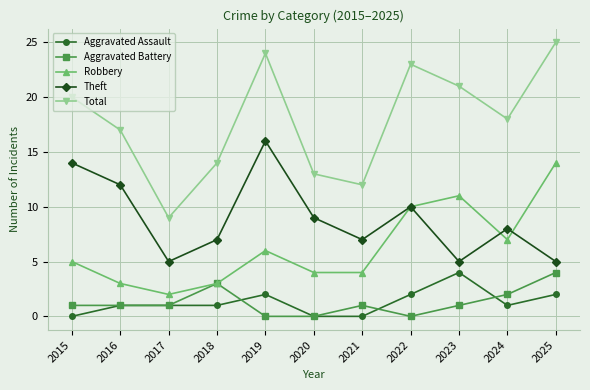

What is the minimum value for Total?

9